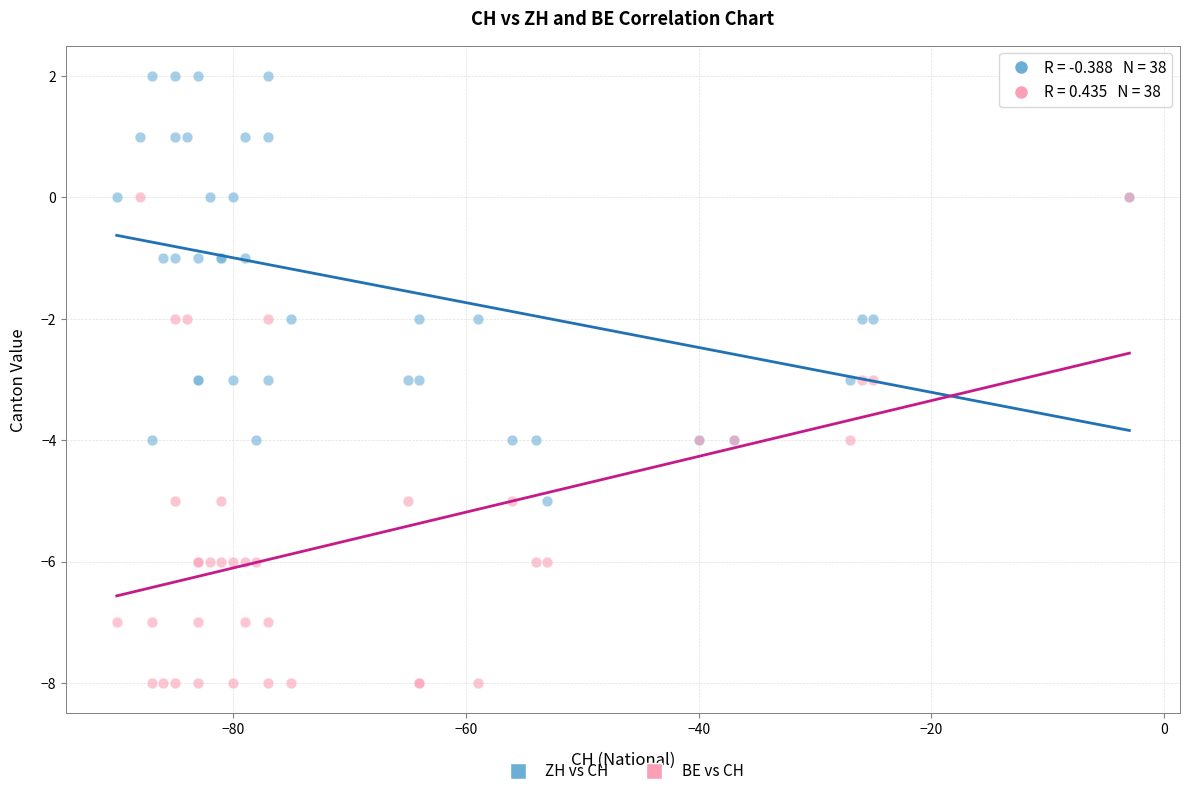

Which series contains the lowest Y value?

BE vs CH